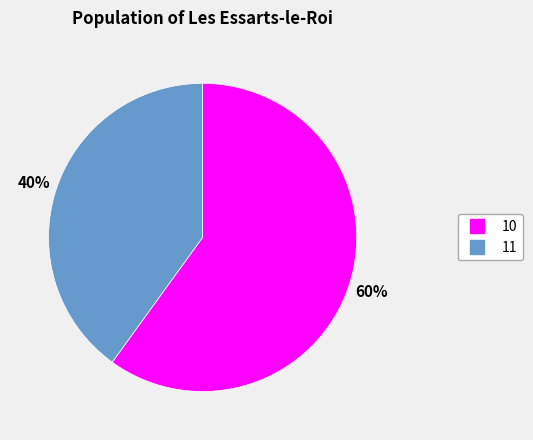

True or false: 11 accounts for 27% of the total.

False